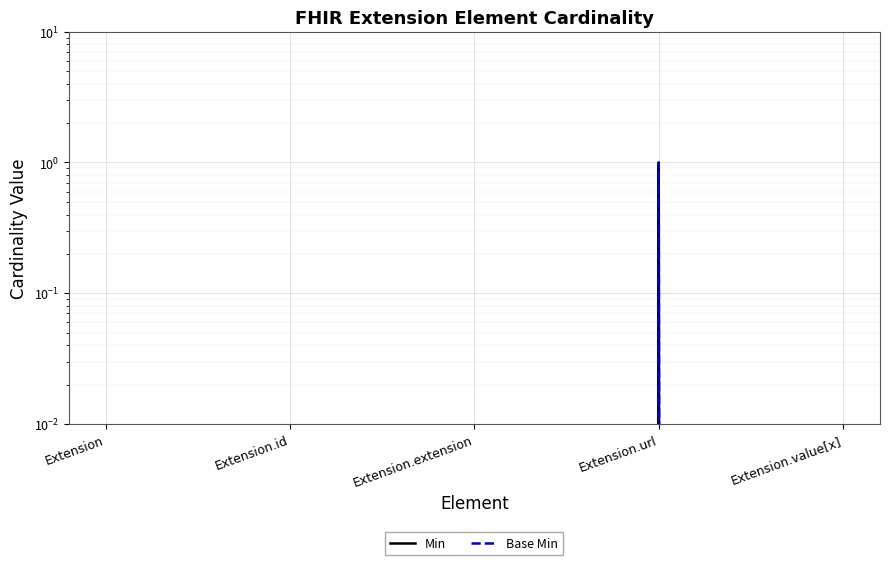

Rank the categories by Min value from lowest to highest.

Extension, Extension.id, Extension.extension, Extension.value[x], Extension.url